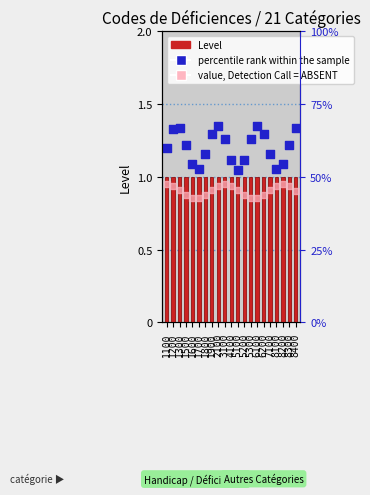

Which series reaches the maximum Y coordinate?

percentile rank within the sample